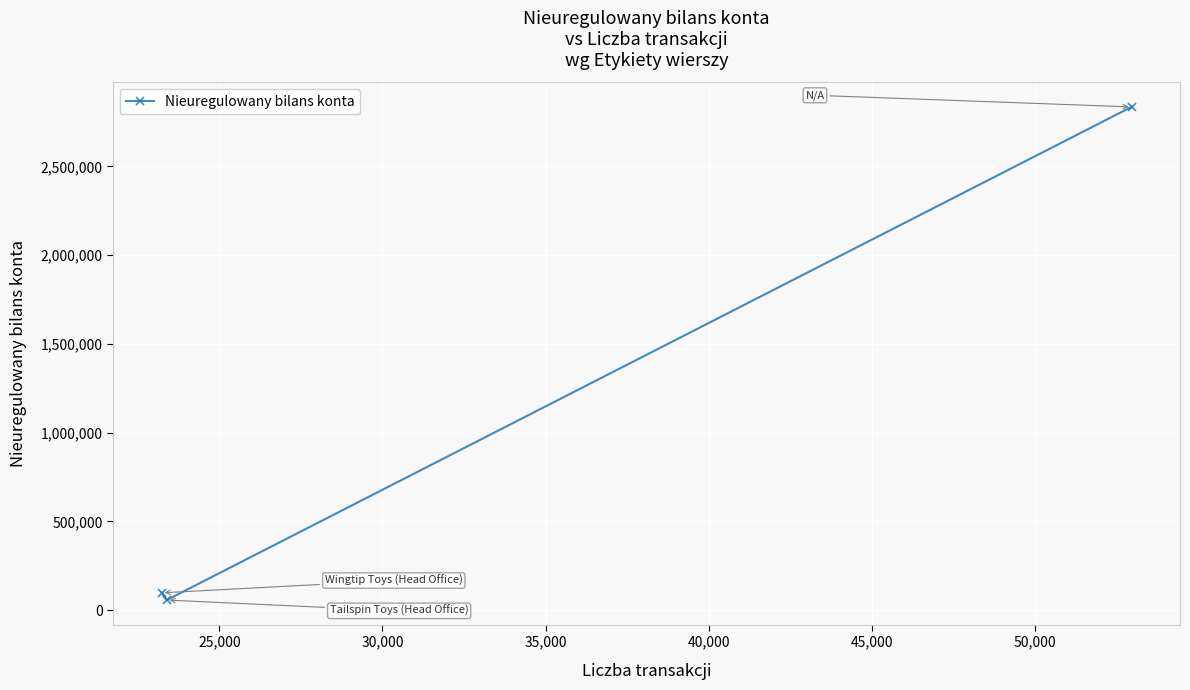

What is the average value?

996229.9